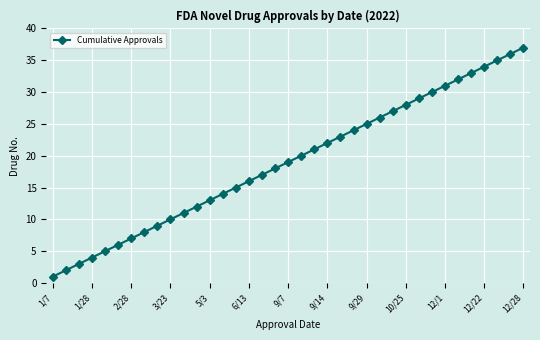

What is the average value?

19